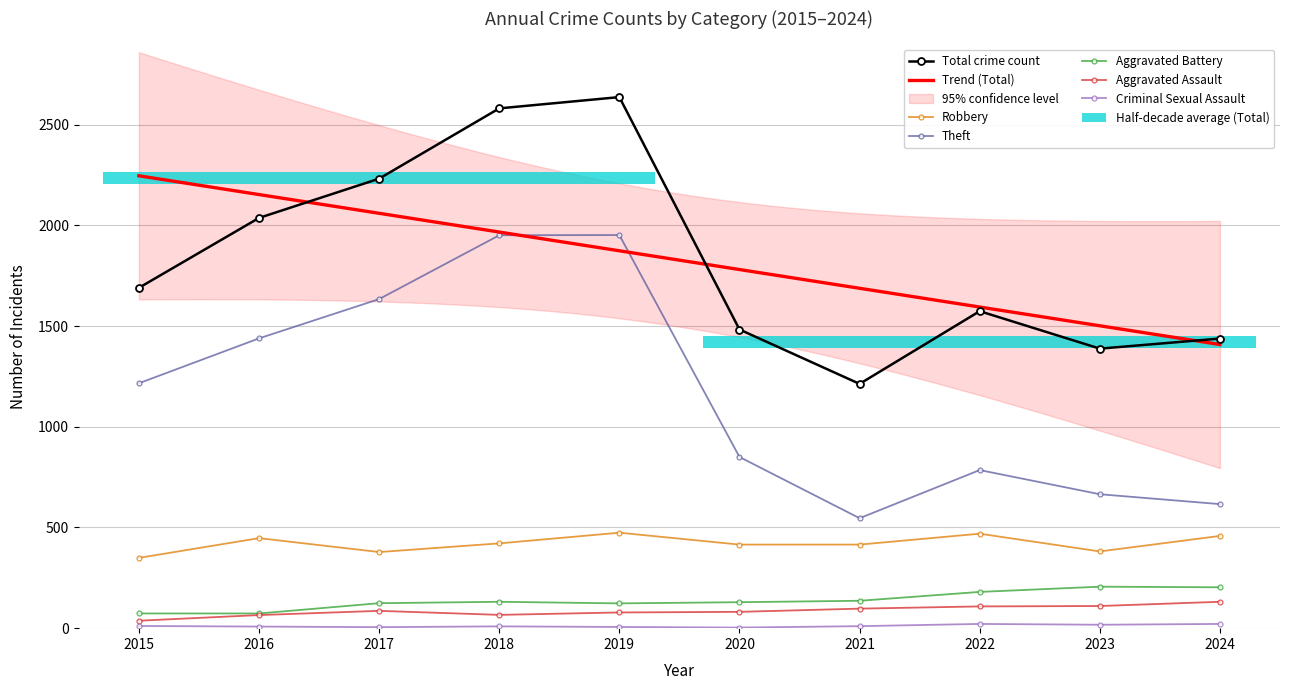

Rank the categories by Aggravated Assault value from lowest to highest.

2015, 2016, 2018, 2019, 2020, 2017, 2021, 2022, 2023, 2024